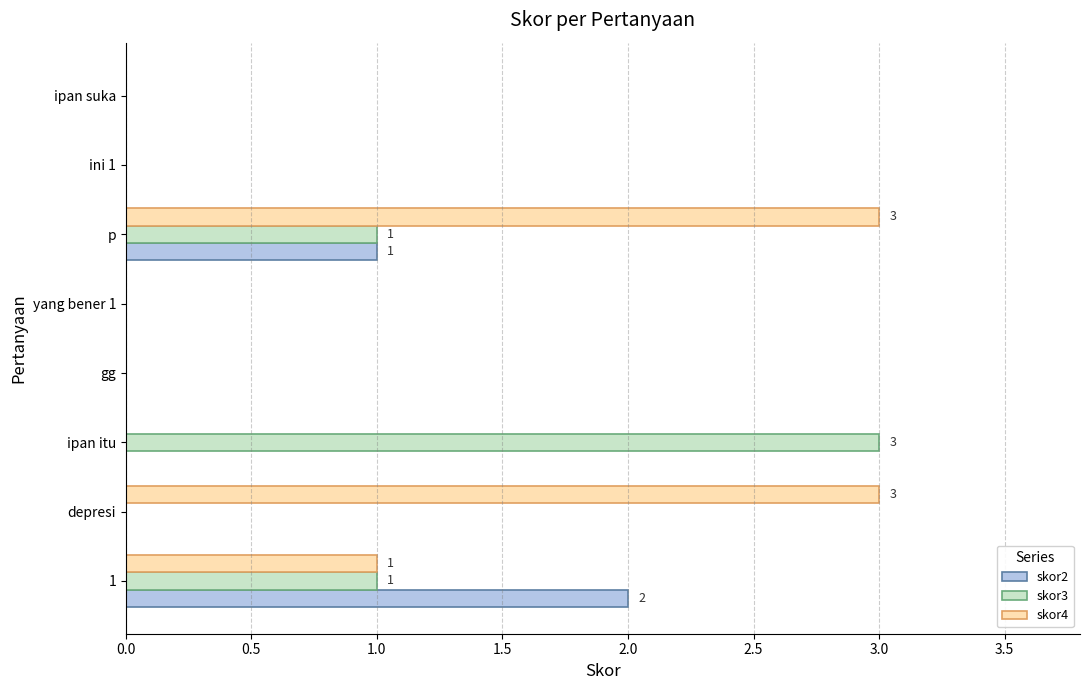

What is the greatest value displayed?

3